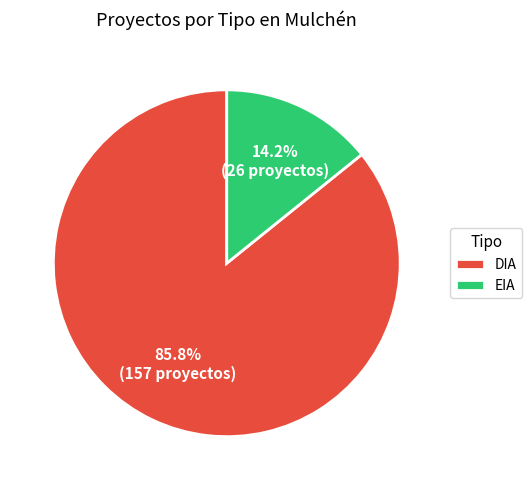

Approximately how many times larger is the value at EIA compared to DIA?

0.2